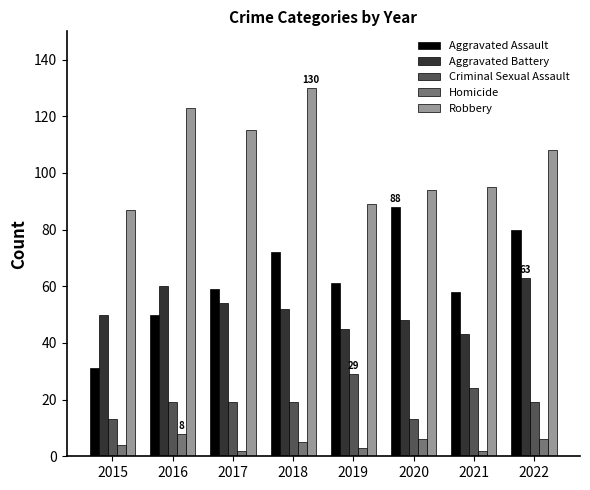

What is the approximate value of Aggravated Assault at 2018?

72